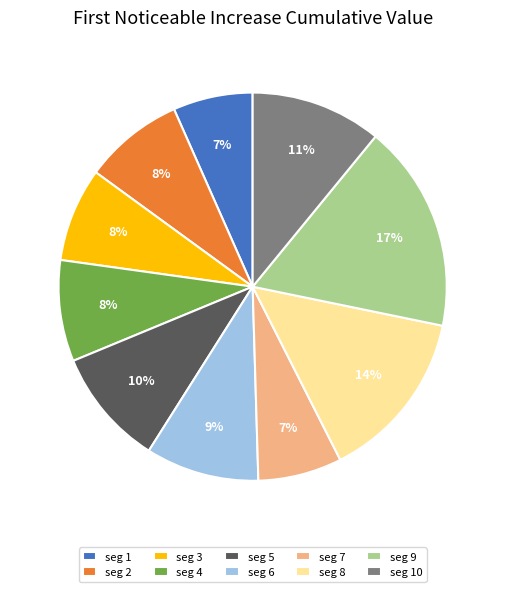

To the nearest percent, what percentage of the pie is seg 10?

11%